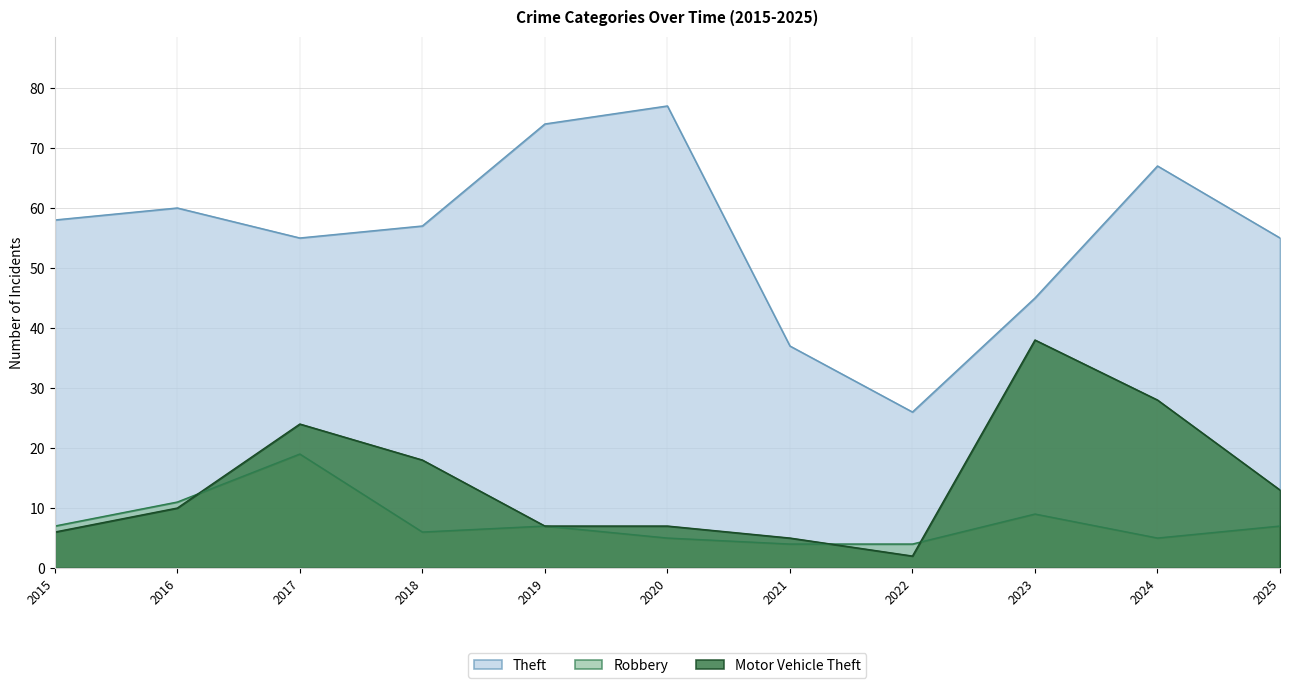

Read the Theft value at 2024.

67